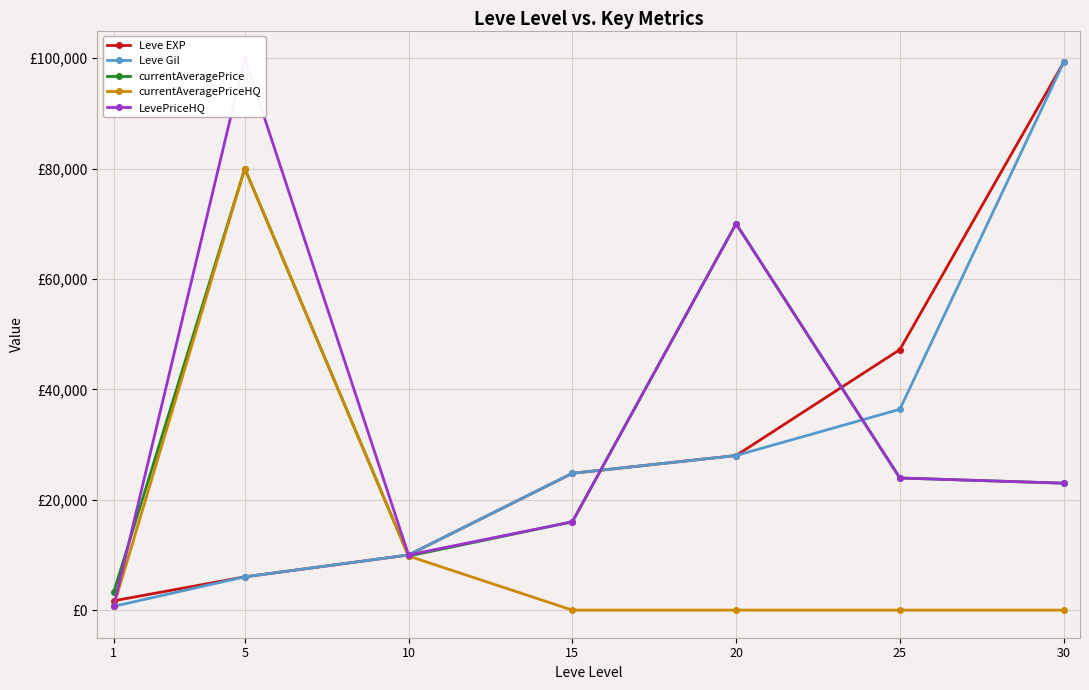

List the labels in order of Leve EXP value, largest first.

30, 25, 20, 15, 10, 5, 1